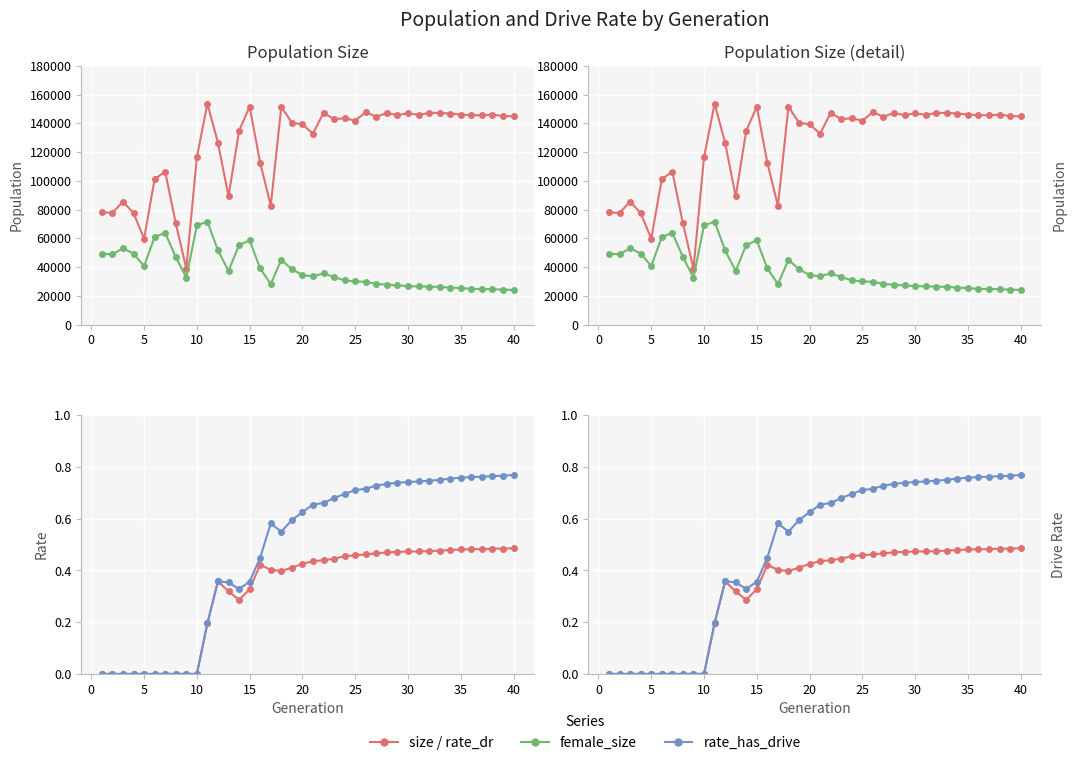

How many interior local peaks does the female_size series have?

6